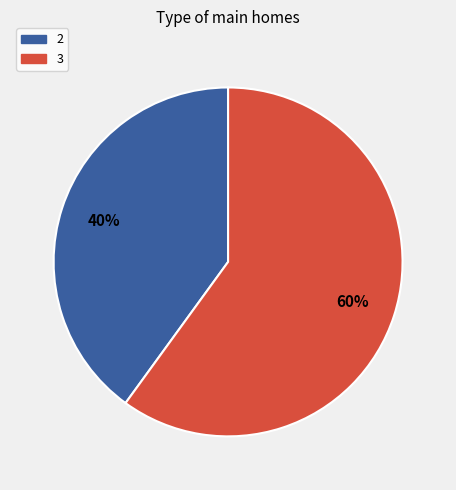

To the nearest percent, what is the difference between the 2 and 3 slice percentages?

20%